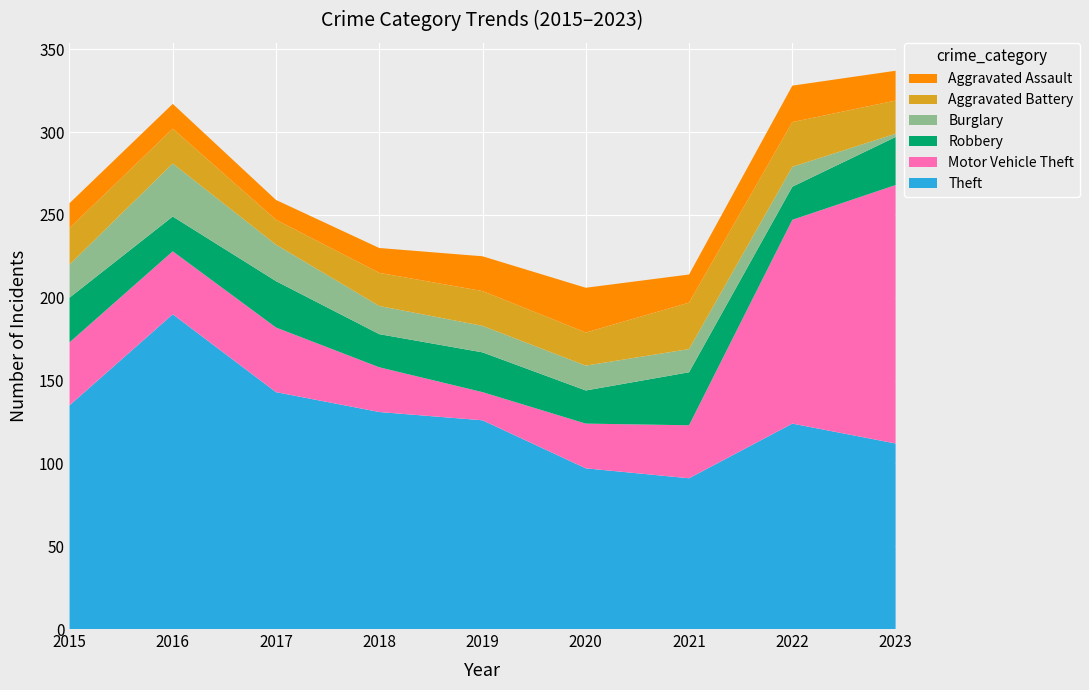

Reading right to left, transcribe all the data shown in this chart.

Theft: 112	124	91	97	126	131	143	190	135
Motor Vehicle Theft: 156	123	32	27	17	27	39	38	38
Robbery: 29	20	32	20	24	20	28	21	27
Burglary: 2	12	14	15	16	17	22	32	20
Aggravated Battery: 20	27	28	20	21	20	15	21	22
Aggravated Assault: 18	22	17	27	21	15	12	15	15